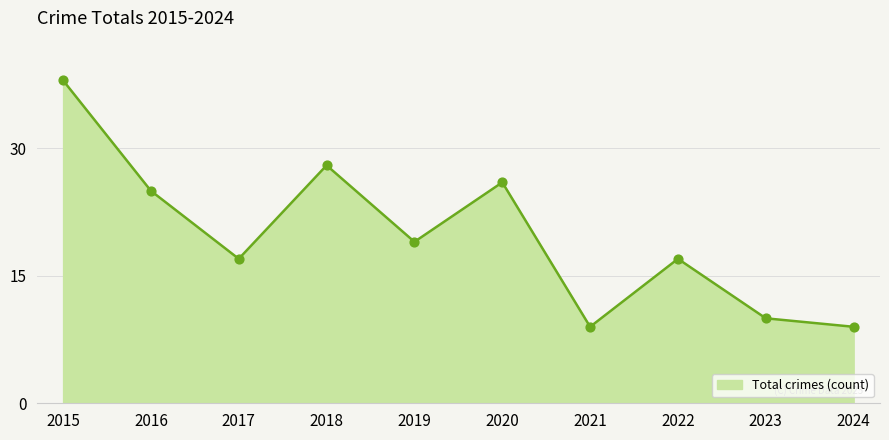

What is the change in value from 2023 to 2024?

-1